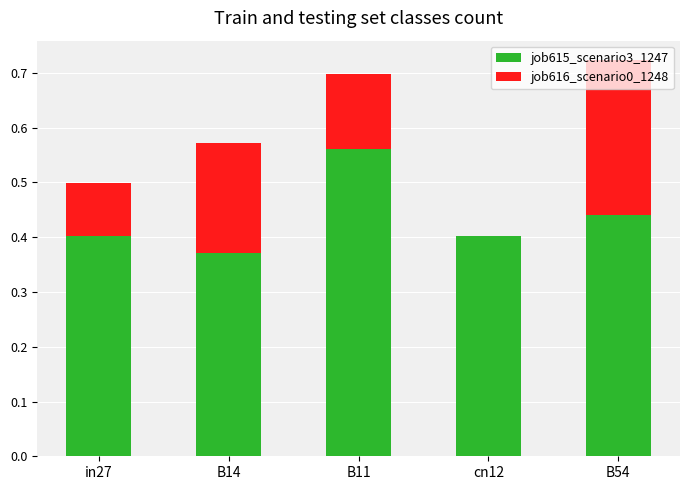

How many data points does each series have?

5